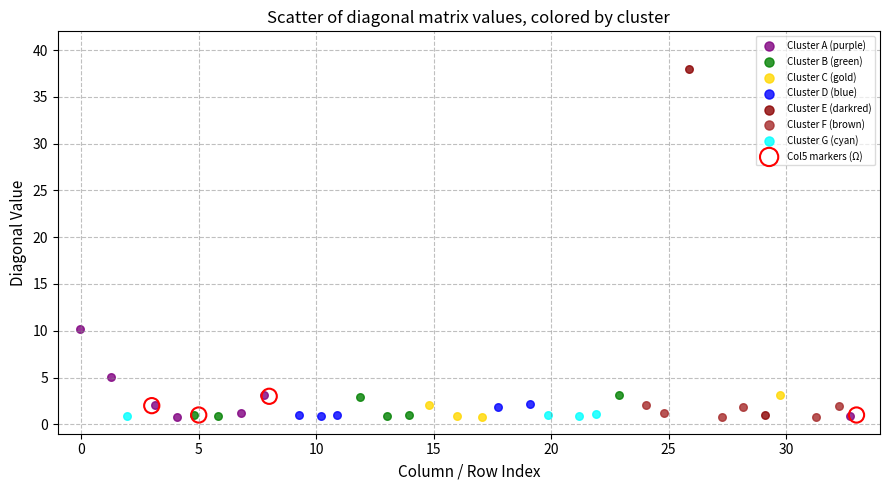

What are all the series names shown in the legend?

Cluster A (purple), Cluster B (green), Cluster C (gold), Cluster D (blue), Cluster E (darkred), Cluster F (brown), Cluster G (cyan), Col5 markers (Ω)